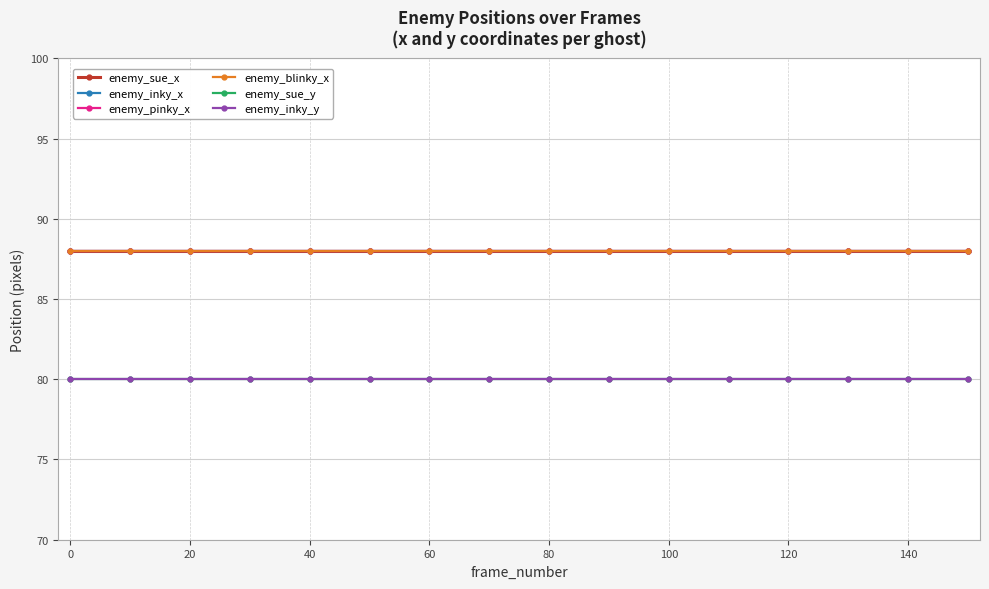

True or false: enemy_inky_y and enemy_sue_x intersect in this chart.

False